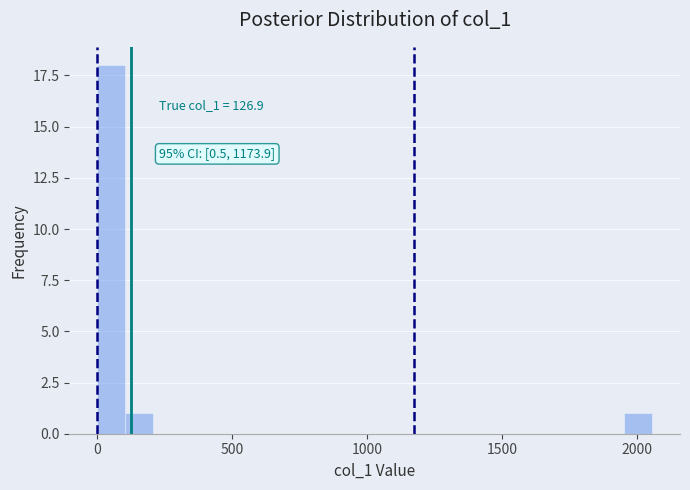

Read against the x-axis, roughly where is the centre of the tallest bar?

50